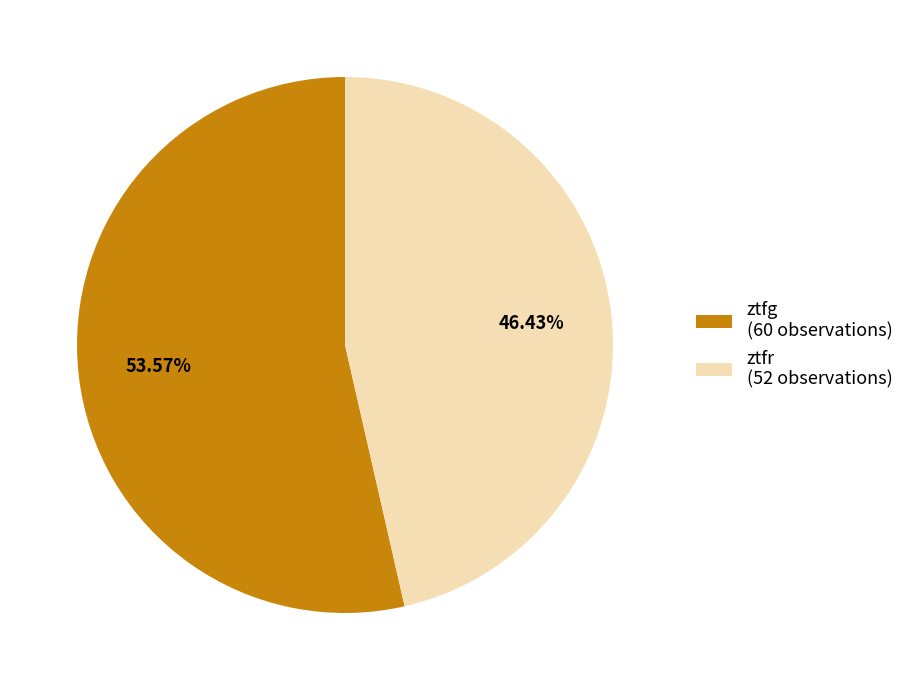

Between ztfg and ztfr, which is larger?

ztfg